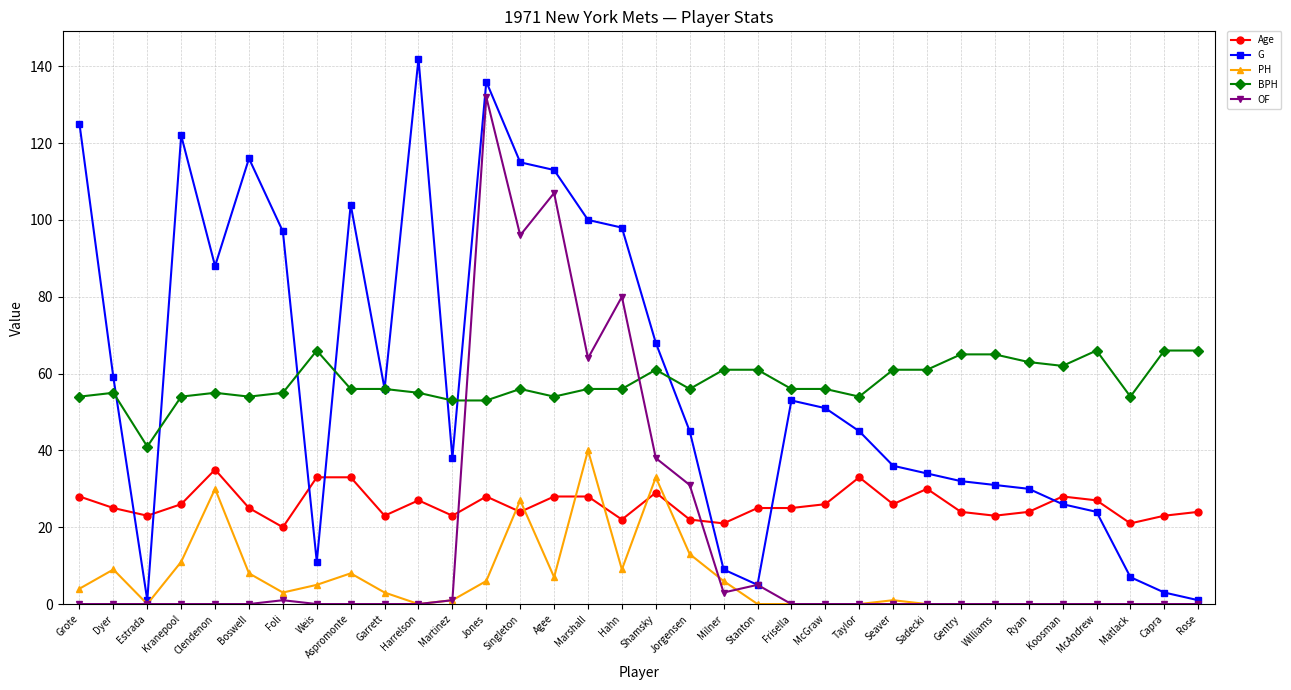

Between Frisella and Seaver, which series saw the biggest shift?

G